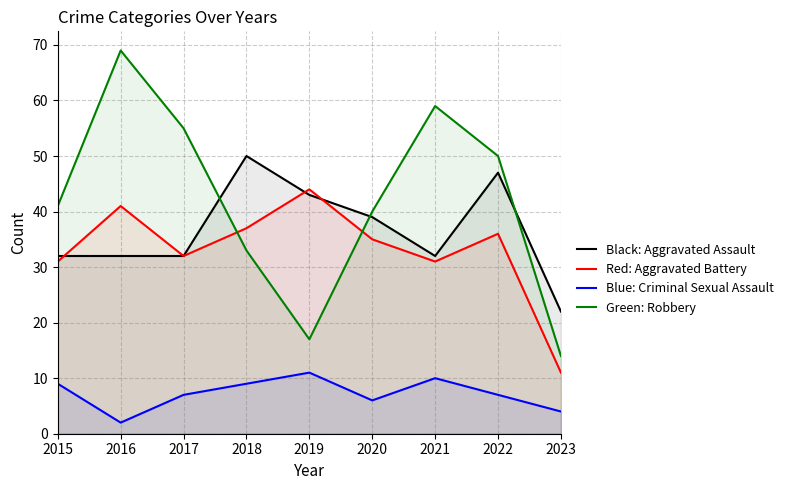

Count the Aggravated Assault values in the range 32 to 43.

6